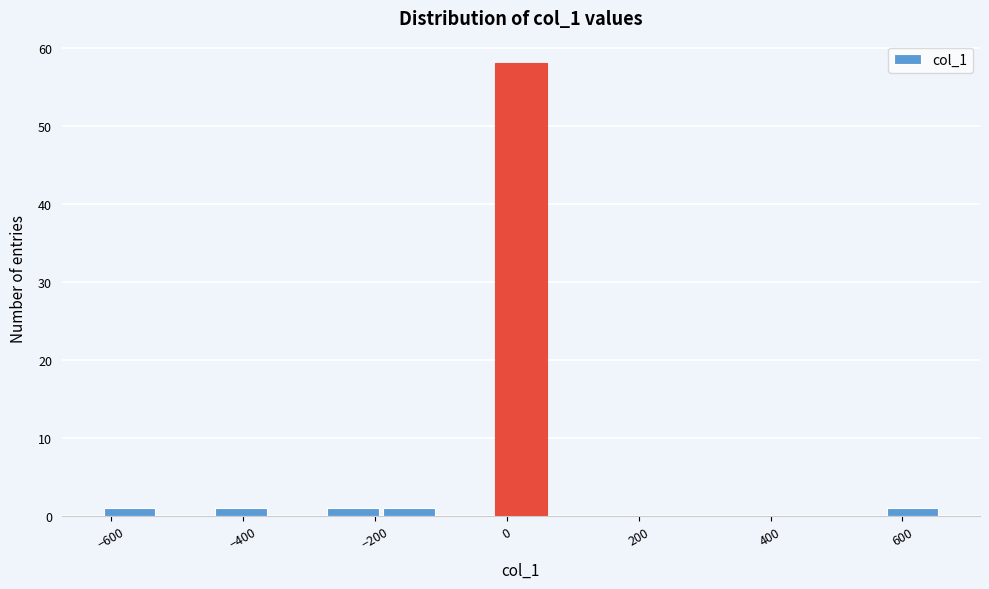

Reading left to right, transcribe this chart: for each bar, give the range it covers on the x-axis and its height. Neither the bar edges nor the heights are printed on the chart, so give them approximately, as read against the axes.

-620 to -520: 1
-520 to -440: 0
-440 to -360: 1
-360 to -280: 0
-280 to -200: 1
-200 to -100: 1
-100 to -20: 0
-20 to 60: 58
60 to 140: 0
140 to 240: 0
240 to 320: 0
320 to 400: 0
400 to 480: 0
480 to 580: 0
580 to 660: 1